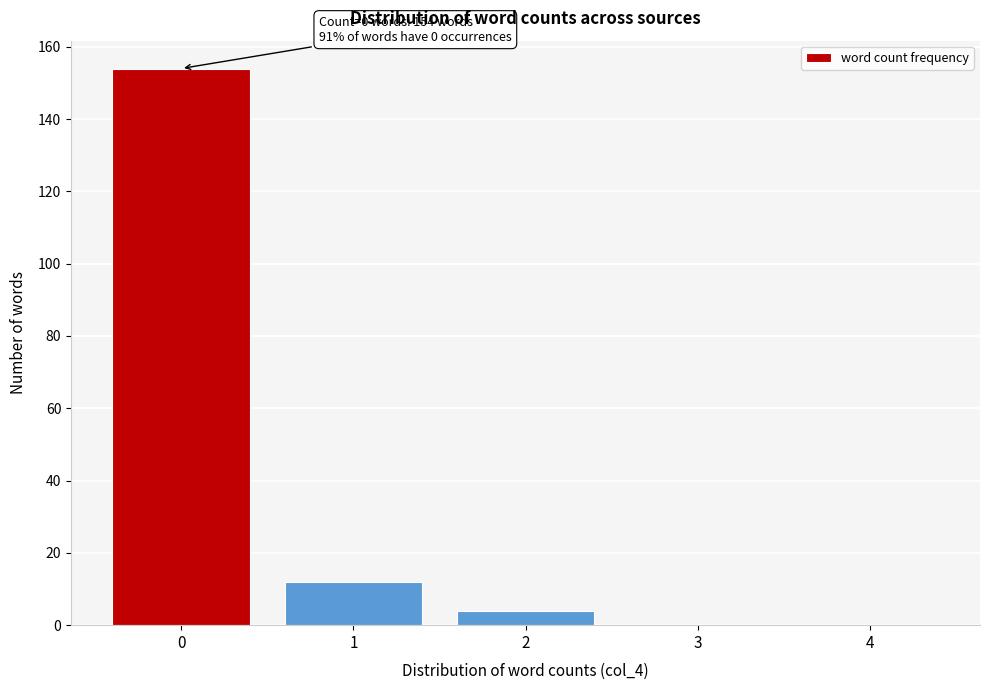

Reading right to left, what are all the values shown in this chart?

4=0	3=0	2=4	1=12	0=154